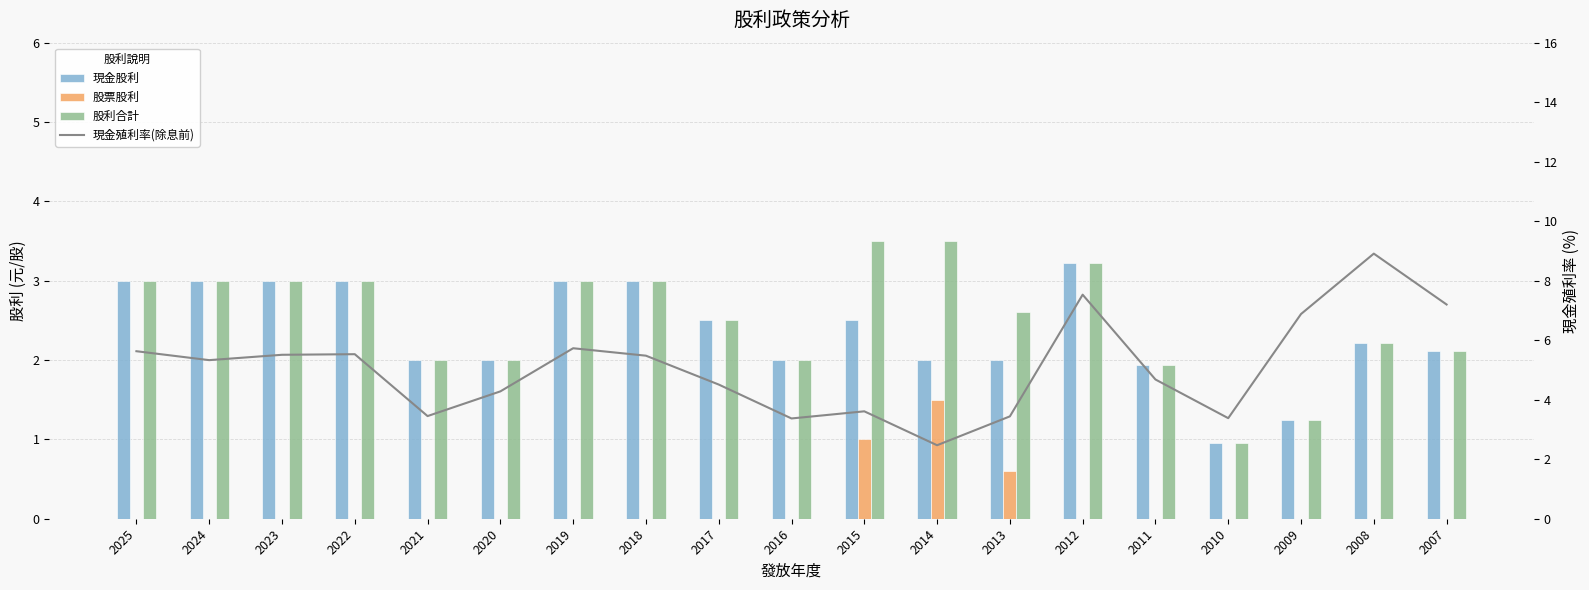

Which series has the widest spread of values?

現金殖利率(除息前)